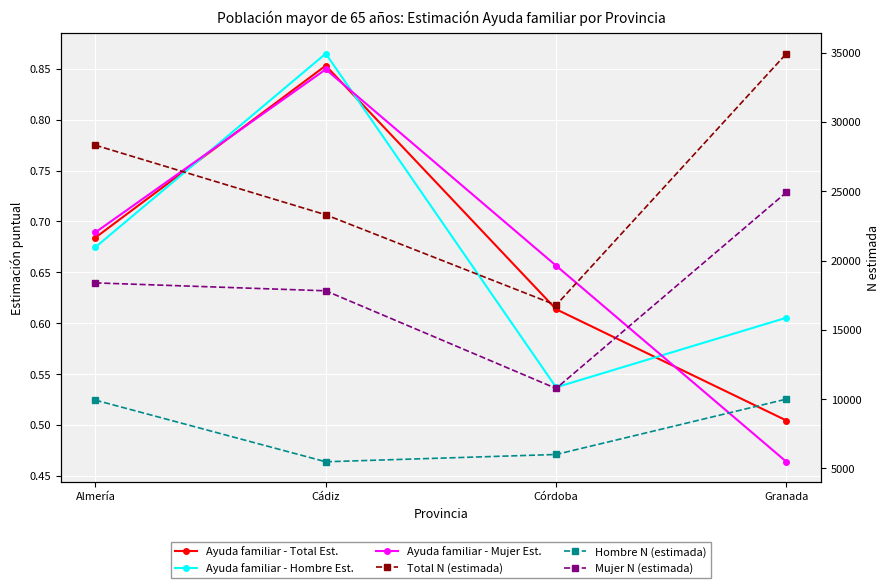

Rank the series at Cádiz from highest to lowest value.

Total N (estimada), Mujer N (estimada), Hombre N (estimada), Ayuda familiar - Hombre Est., Ayuda familiar - Total Est., Ayuda familiar - Mujer Est.